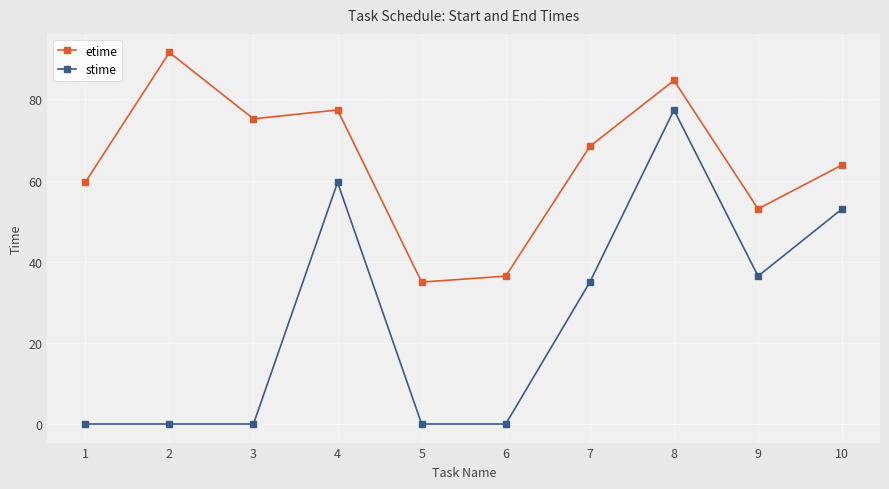

What is the value of the stime point at the 7th from the left?

35.0